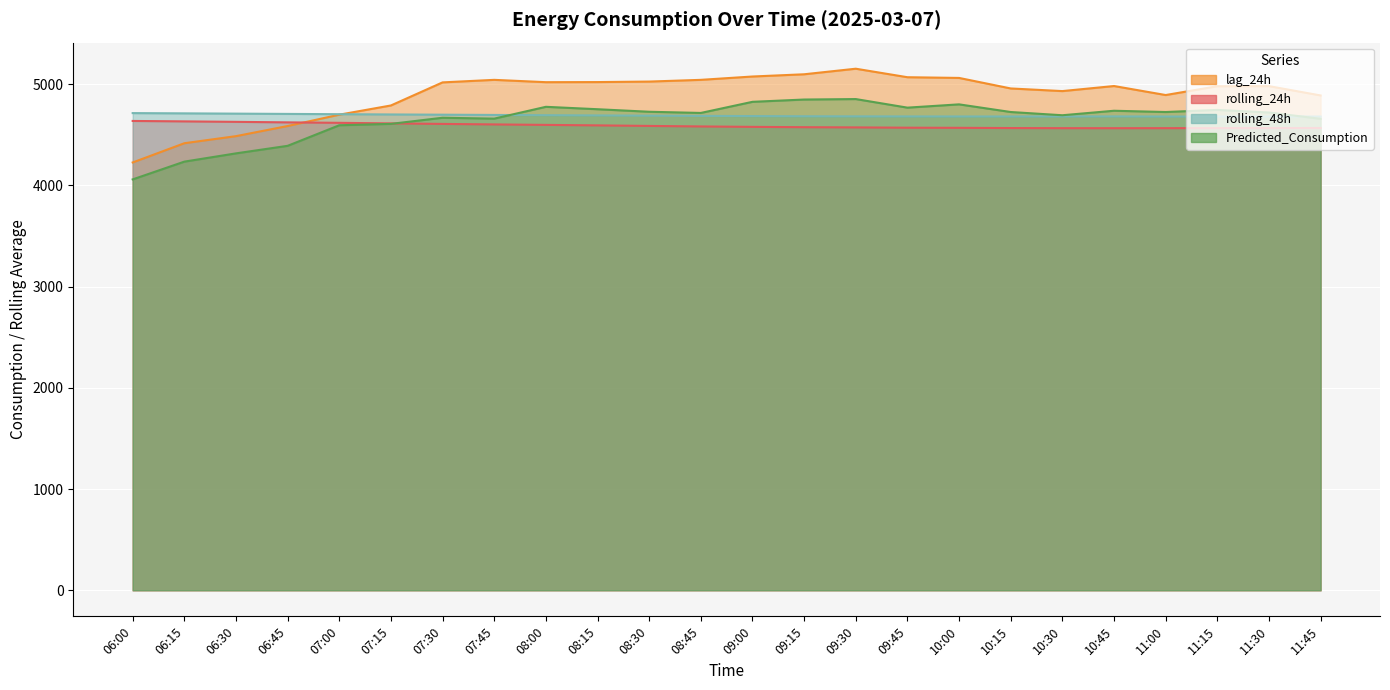

True or false: Predicted_Consumption has a value of 4851.3 at 09:30.

True